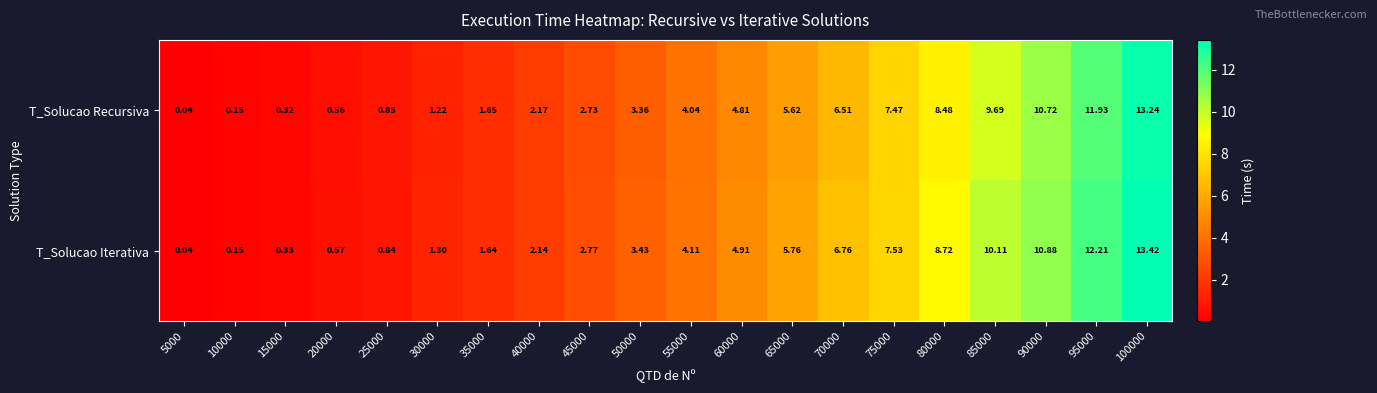

Which series has the widest spread of values?

T_Solucao Iterativa